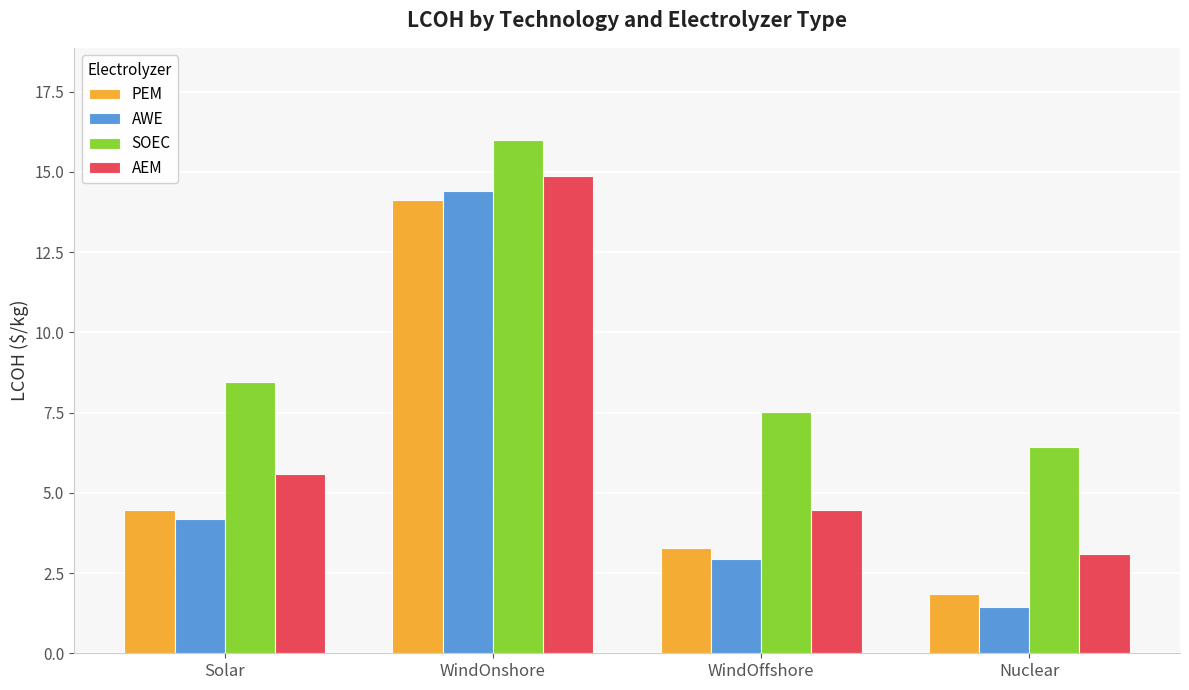

What is the sum of the AWE values at Nuclear and WindOffshore?

4.4